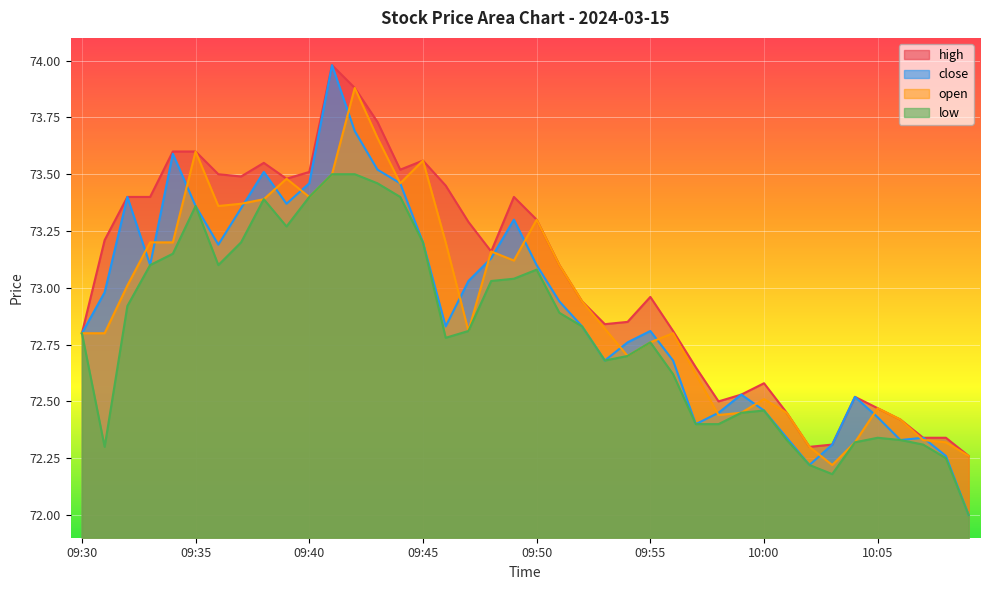

The high series shows 41.6 at 09:34. True or false?

False